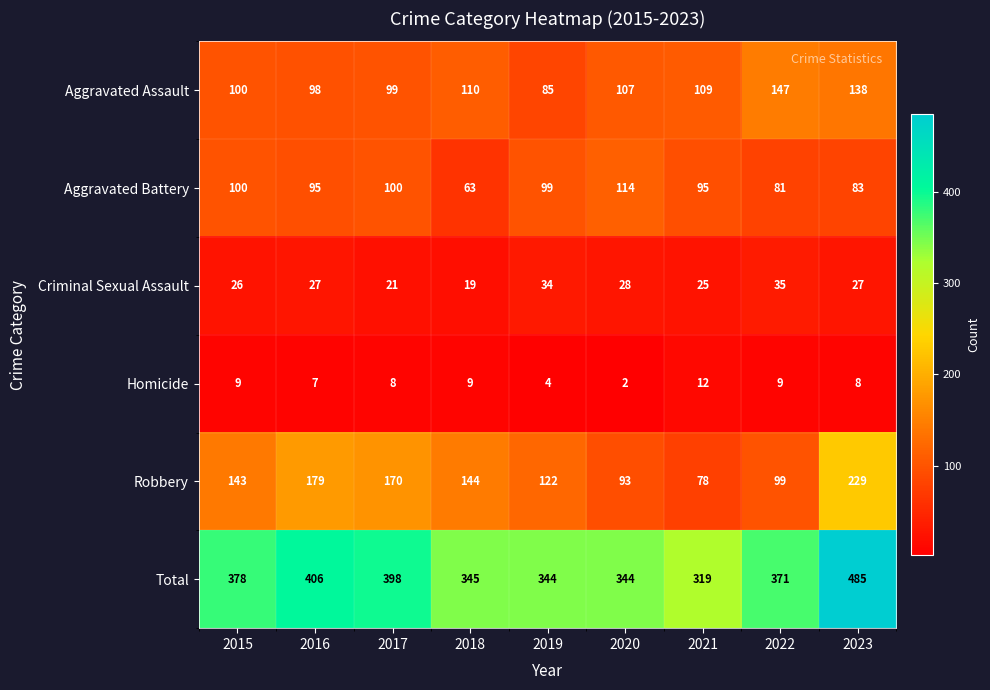

What is the total value across all series at 2018?

690